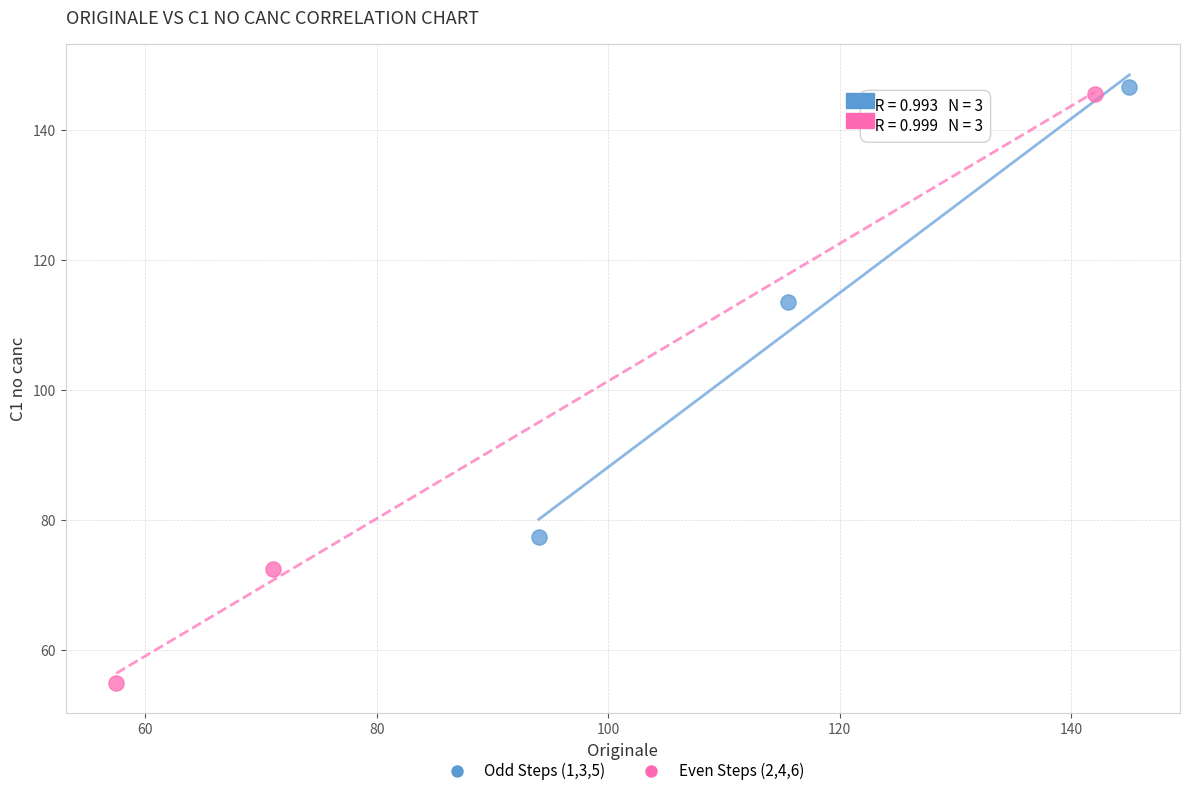

Which series reaches the maximum Y coordinate?

Odd Steps (1,3,5)